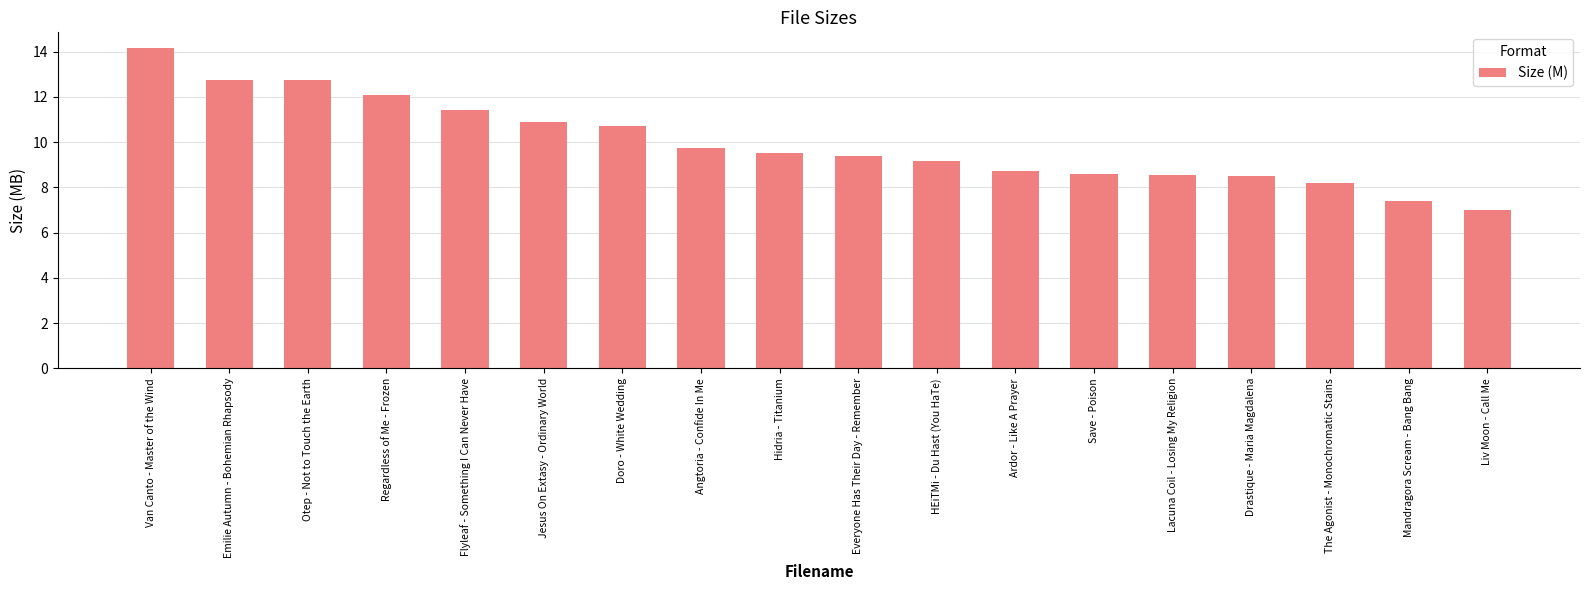

What is the approximate value at Ardor - Like A Prayer?

8.7